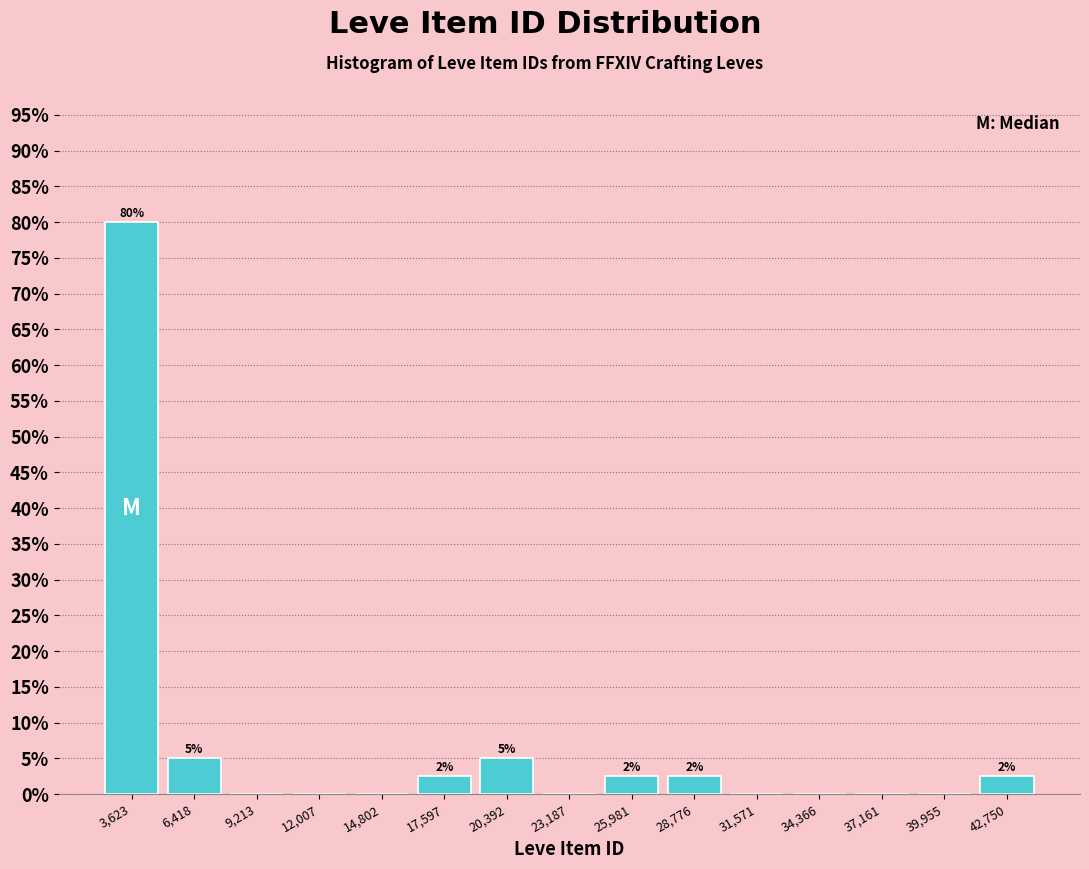

Over which range of the x-axis is the bar tallest?

2000 to 5000